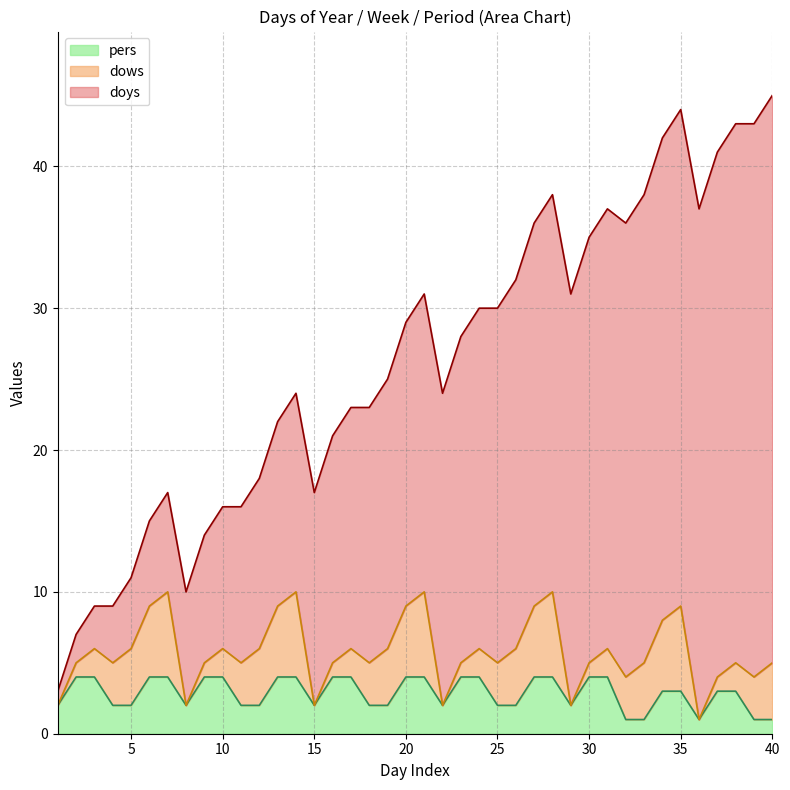

After their last crossing, which series has the higher values: pers or doys?

doys